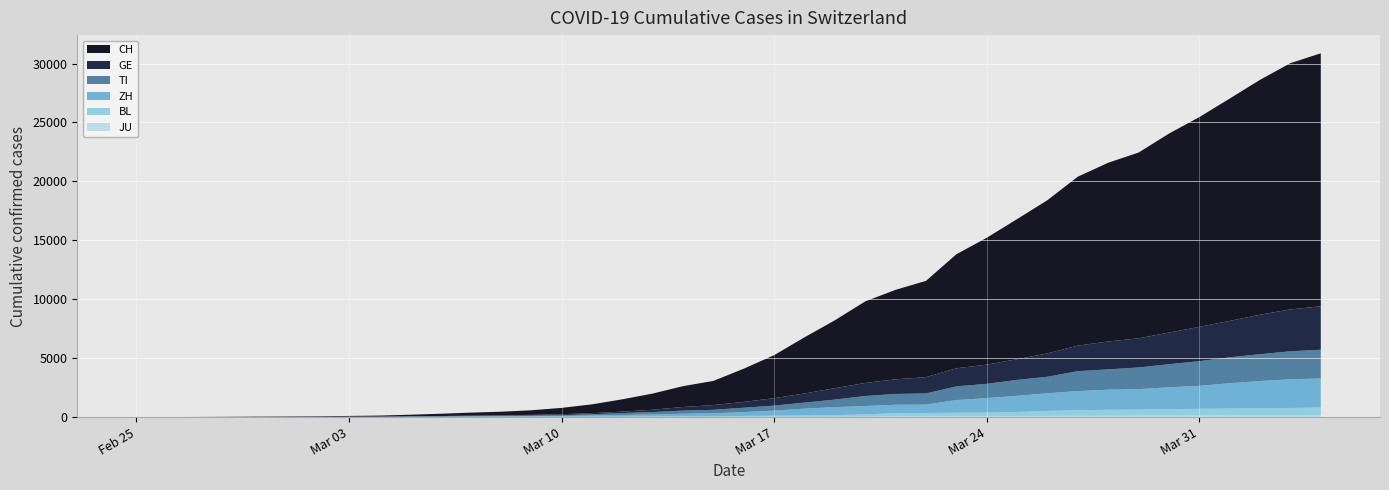

Reading right to left, extract all data points from this chart.

CH: 21469	20899	19933	18867	17800	16883	15767	15169	14337	13004	11890	10766	9679	8172	7598	6923	5764	4767	3651	2817	2052	1768	1373	1045	748	541	390	303	251	193	125	83	60	41	30	22	13	6	2	0
GE: 3685	3553	3354	3094	2914	2682	2472	2365	2169	1981	1755	1632	1532	1383	1241	1110	967	778	633	497	403	310	197	123	91	75	50	40	32	21	17	14	14	11	10	7	4	1	1	0
TI: 2442	2377	2271	2195	2091	1962	1837	1727	1688	1401	1354	1209	1162	945	916	849	638	511	426	368	293	265	206	163	108	75	61	49	41	28	25	13	8	4	2	2	1	1	1	0
ZH: 2466	2433	2305	2141	1952	1861	1735	1703	1629	1502	1370	1223	1075	711	711	711	679	568	429	326	250	218	163	140	101	62	49	40	34	29	23	15	13	10	7	6	2	2	0	0
BL: 656	625	610	588	561	539	511	502	466	422	341	306	302	289	282	184	134	116	89	76	54	47	42	26	26	22	20	19	15	6	6	2	2	2	2	2	1	0	0	0
JU: 154	149	149	145	140	128	127	119	114	100	92	82	69	61	54	44	36	32	29	25	19	18	17	12	7	7	7	5	5	4	4	2	2	1	1	1	1	1	0	0